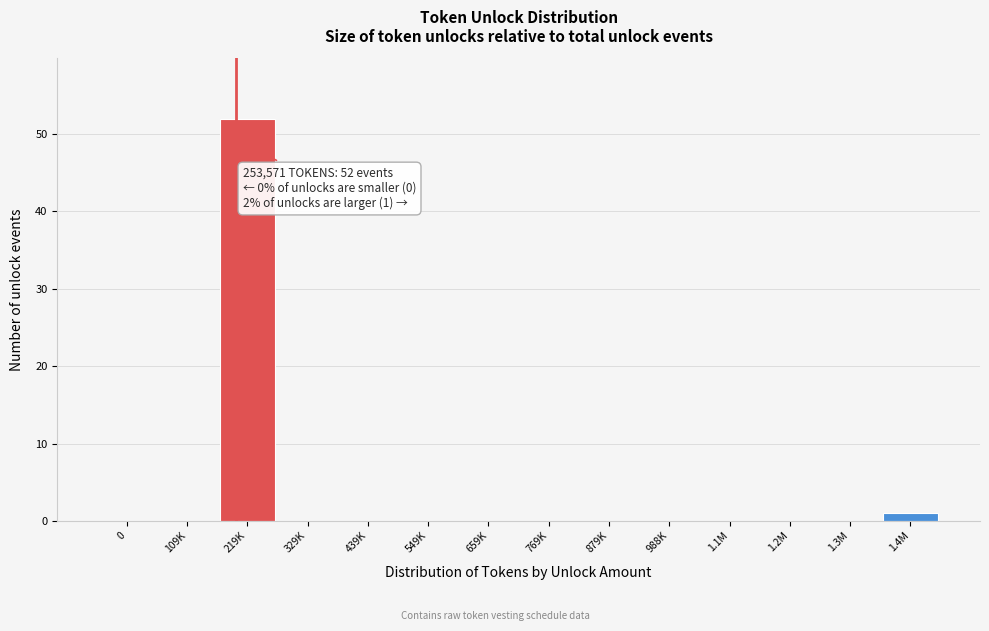

Reading left to right, extract all data points from this chart.

0=0	109K=0	219K=52	329K=0	439K=0	549K=0	659K=0	769K=0	879K=0	988K=0	1.1M=0	1.2M=0	1.3M=0	1.4M=1